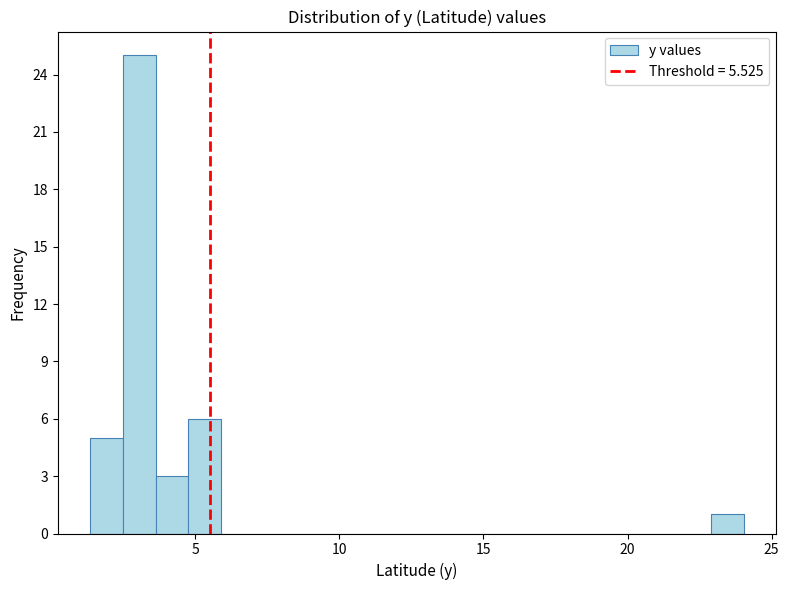

Read against the x-axis, roughly where is the centre of the tallest bar?

3.0